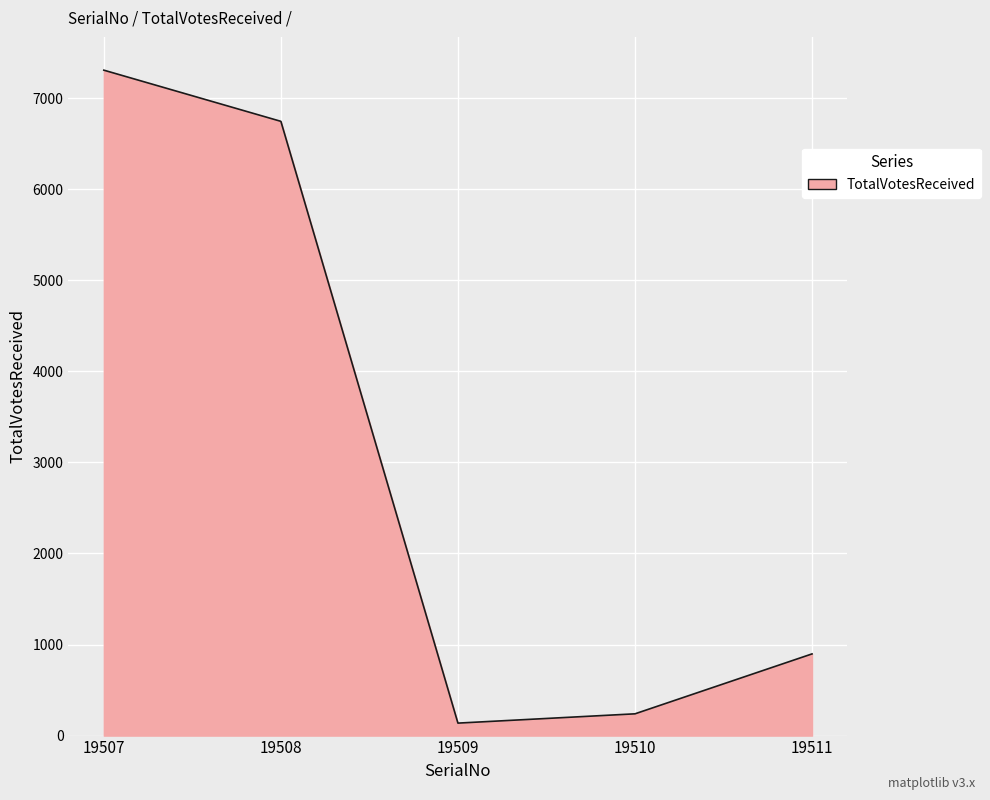

Rank the categories by value from lowest to highest.

19509, 19510, 19511, 19508, 19507